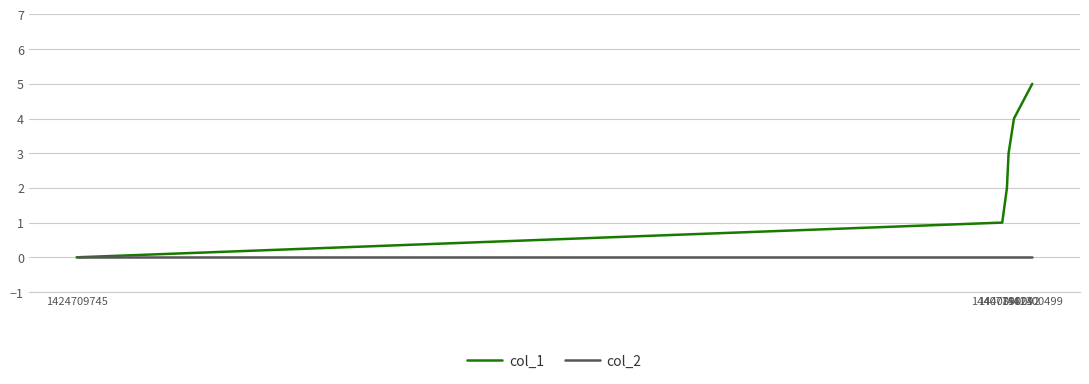

Count the col_1 values in the range 1 to 4.

5